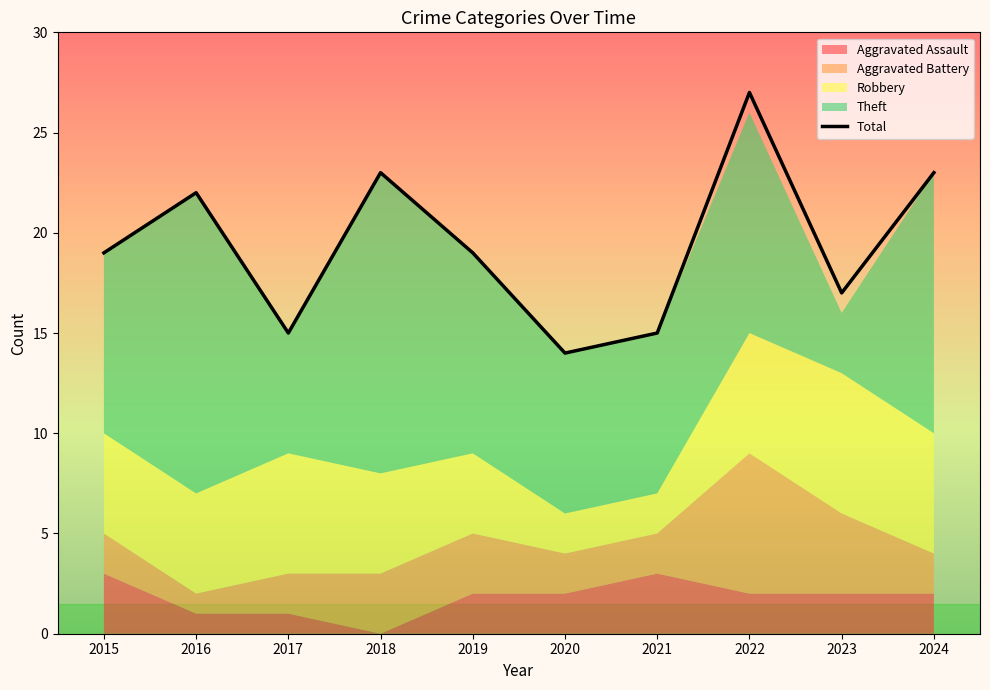

Reading left to right, list all the values displayed in this chart.

2015=19	2016=22	2017=15	2018=23	2019=19	2020=14	2021=15	2022=27	2023=17	2024=23